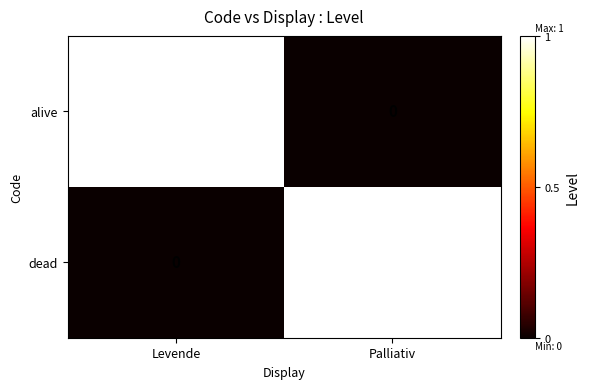

What is the spread (max minus min) of values at Palliativ?

1